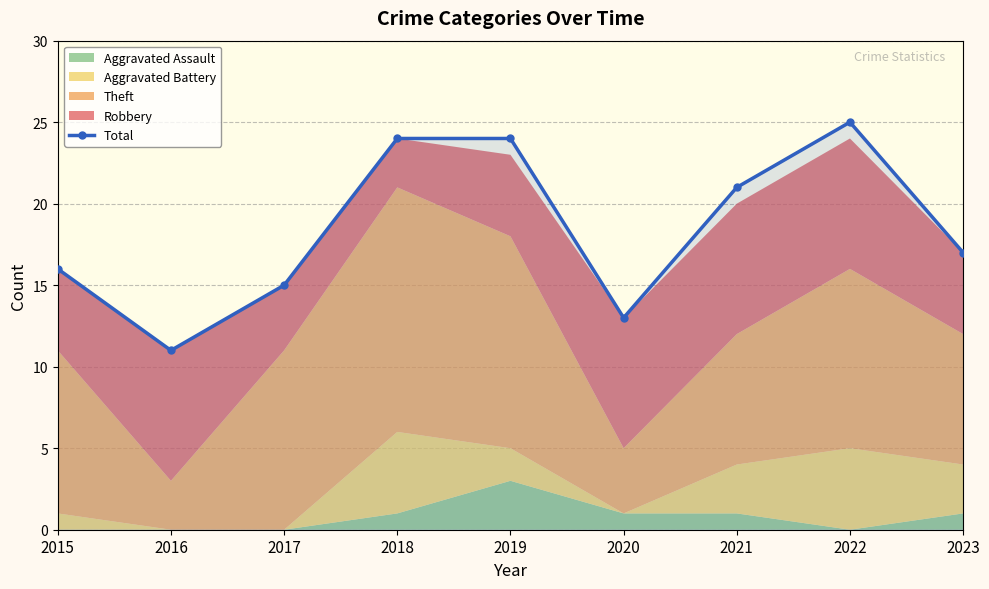

Count the number of values greater than 17.

4